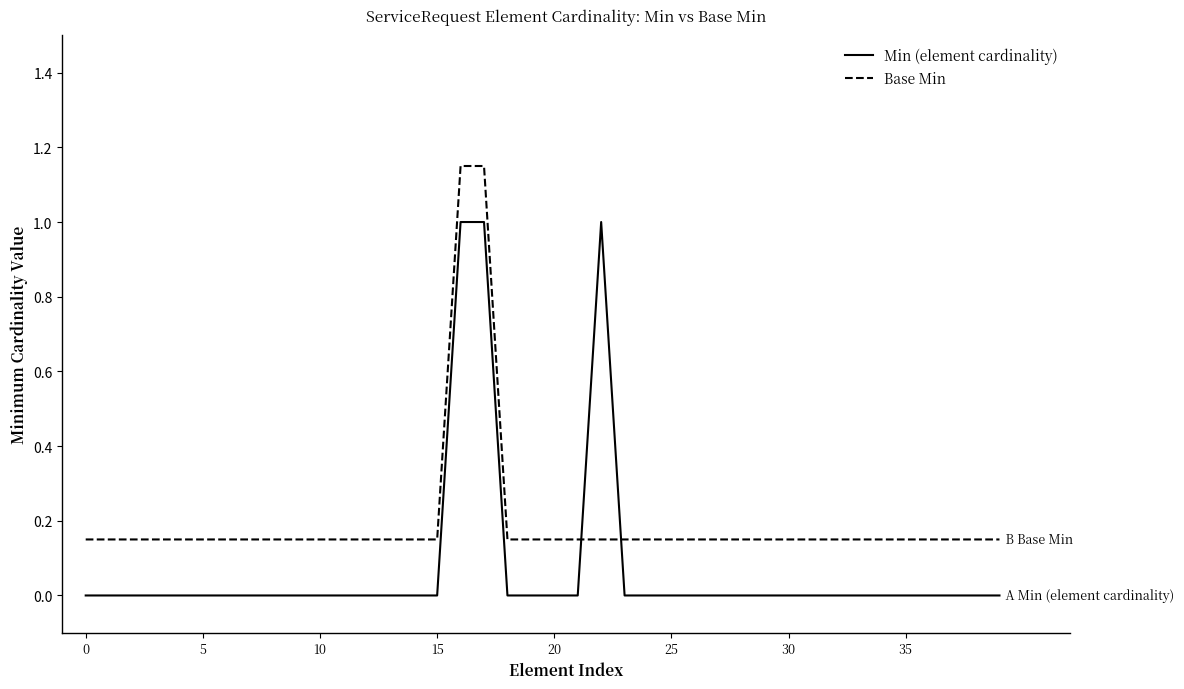

What is the difference between the maximum and minimum values in the Base Min series?

1.0